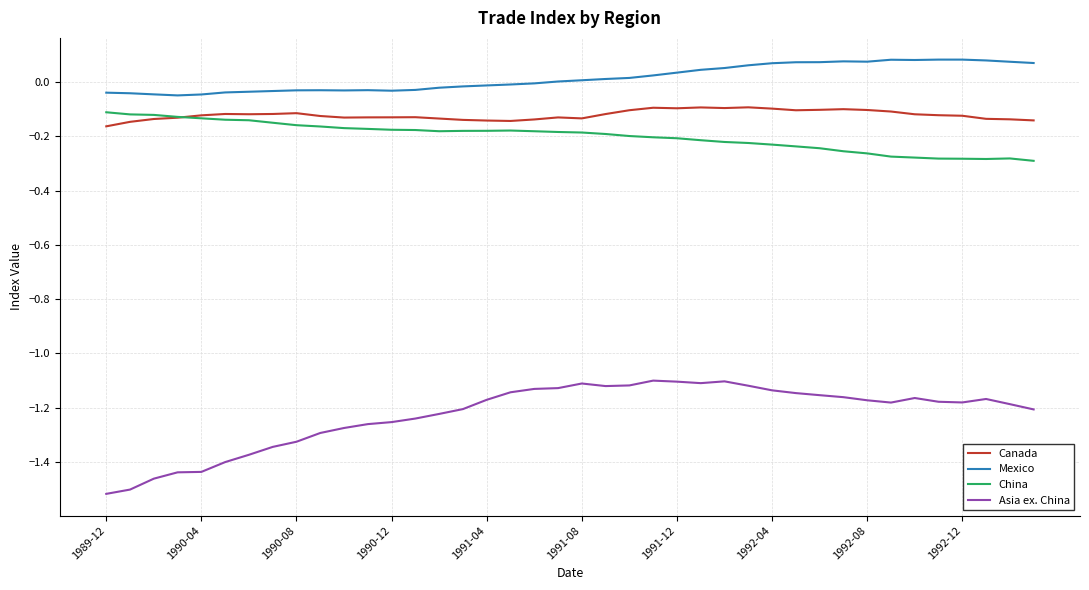

What is the sum of all China values?

-8.0